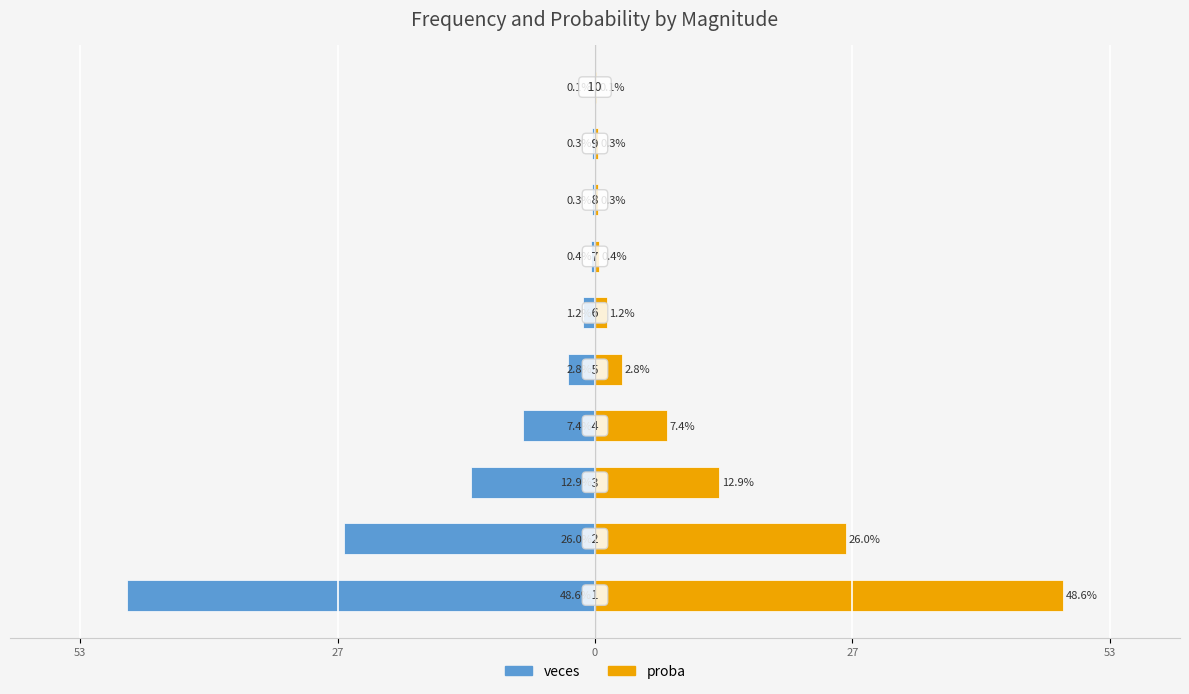

Reading left to right, list all the values displayed in this chart.

veces: -48.6	-26.0	-12.9	-7.4	-2.8	-1.2	-0.4	-0.3	-0.3	-0.1
proba: 48.6	26.0	12.9	7.4	2.8	1.2	0.4	0.3	0.3	0.1